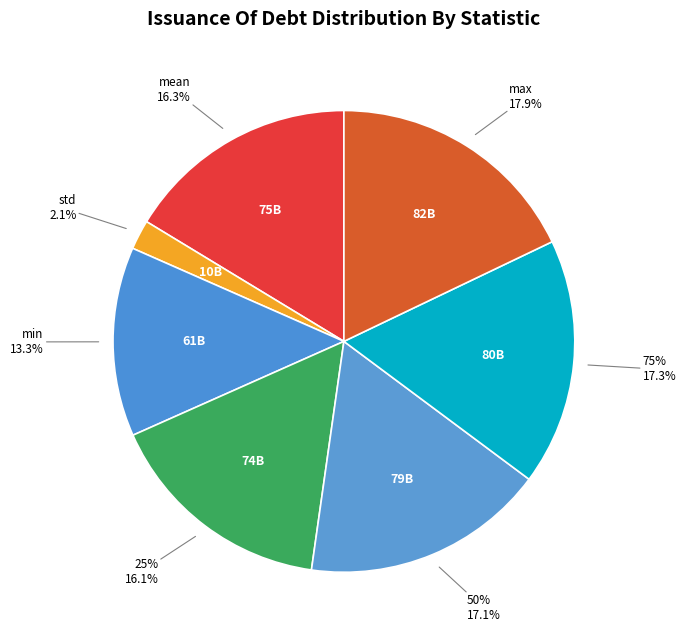

Combined, do max and min account for over 50%?

No